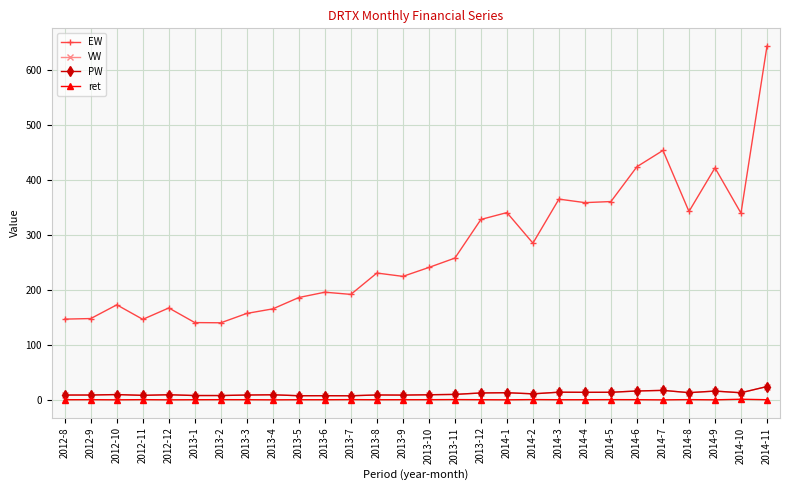

Reading left to right, transcribe all the data shown in this chart.

EW: 2012-8=146.7	2012-9=147.7	2012-10=172.7	2012-11=146.3	2012-12=167.0	2013-1=140.4	2013-2=140.0	2013-3=157.1	2013-4=165.4	2013-5=186.0	2013-6=195.7	2013-7=191.7	2013-8=230.6	2013-9=224.5	2013-10=240.7	2013-11=257.8	2013-12=328.1	2014-1=340.6	2014-2=285.0	2014-3=365.1	2014-4=358.7	2014-5=360.7	2014-6=424.1	2014-7=453.7	2014-8=342.6	2014-9=422.0	2014-10=339.5	2014-11=643.8
VW: 2012-8=8.5	2012-9=8.6	2012-10=9.4	2012-11=8.0	2012-12=9.1	2013-1=7.6	2013-2=7.6	2013-3=8.6	2013-4=9.0	2013-5=7.3	2013-6=7.3	2013-7=7.2	2013-8=8.7	2013-9=8.4	2013-10=9.0	2013-11=9.7	2013-12=12.3	2014-1=12.8	2014-2=10.7	2014-3=13.7	2014-4=13.5	2014-5=13.5	2014-6=15.9	2014-7=17.0	2014-8=12.9	2014-9=15.8	2014-10=12.7	2014-11=24.0
PW: 2012-8=8.5	2012-9=8.6	2012-10=9.4	2012-11=8.0	2012-12=9.1	2013-1=7.6	2013-2=7.6	2013-3=8.6	2013-4=9.0	2013-5=7.3	2013-6=7.3	2013-7=7.2	2013-8=8.7	2013-9=8.4	2013-10=9.0	2013-11=9.7	2013-12=12.3	2014-1=12.8	2014-2=10.7	2014-3=13.7	2014-4=13.5	2014-5=13.5	2014-6=15.9	2014-7=17.0	2014-8=12.9	2014-9=15.8	2014-10=12.7	2014-11=24.0
ret: 2012-8=0.0	2012-9=0.1	2012-10=-0.2	2012-11=0.1	2012-12=-0.2	2013-1=-0.0	2013-2=0.1	2013-3=0.1	2013-4=-0.2	2013-5=0.0	2013-6=-0.0	2013-7=0.2	2013-8=-0.0	2013-9=0.1	2013-10=0.1	2013-11=0.3	2013-12=0.0	2014-1=-0.2	2014-2=0.3	2014-3=-0.0	2014-4=0.0	2014-5=0.2	2014-6=0.1	2014-7=-0.2	2014-8=0.2	2014-9=-0.2	2014-10=0.9	2014-11=0.0